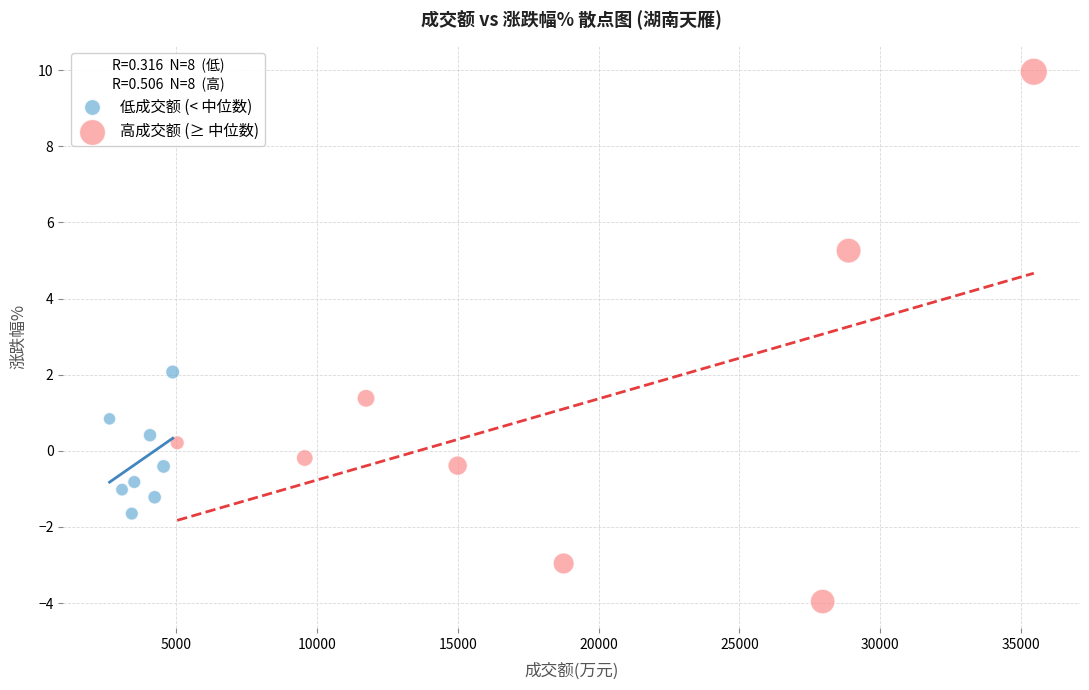

Which series reaches the minimum Y coordinate?

高成交额 (≥ 中位数)